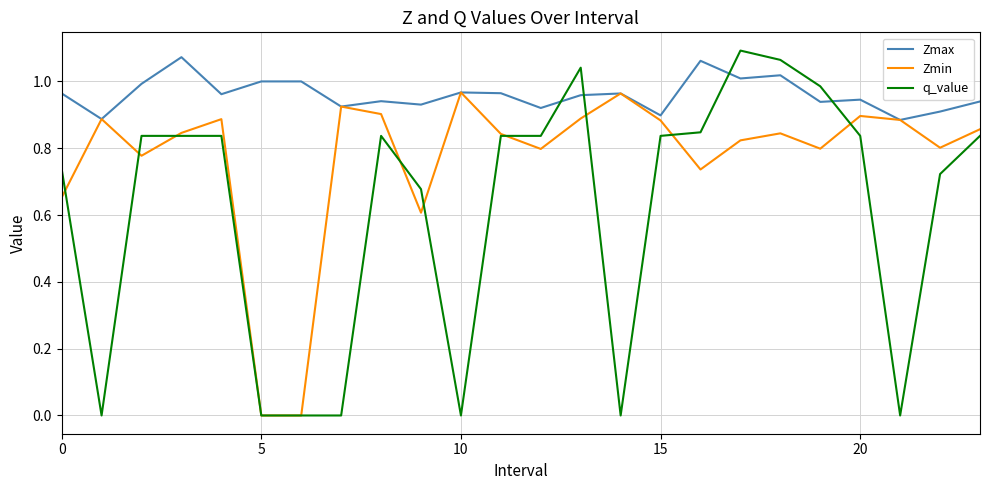

Which series has the widest spread of values?

q_value